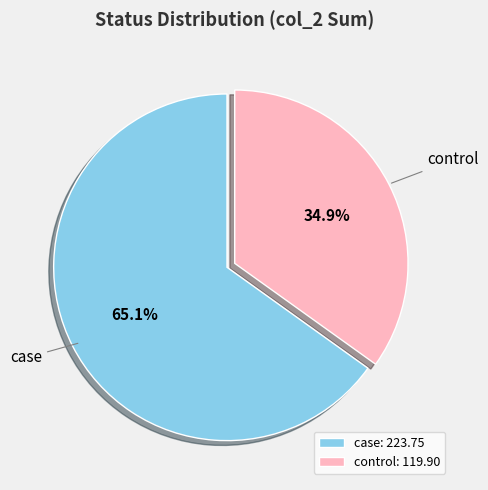

Approximately how many times larger is the value at case: 223.75 compared to control: 119.90?

1.9